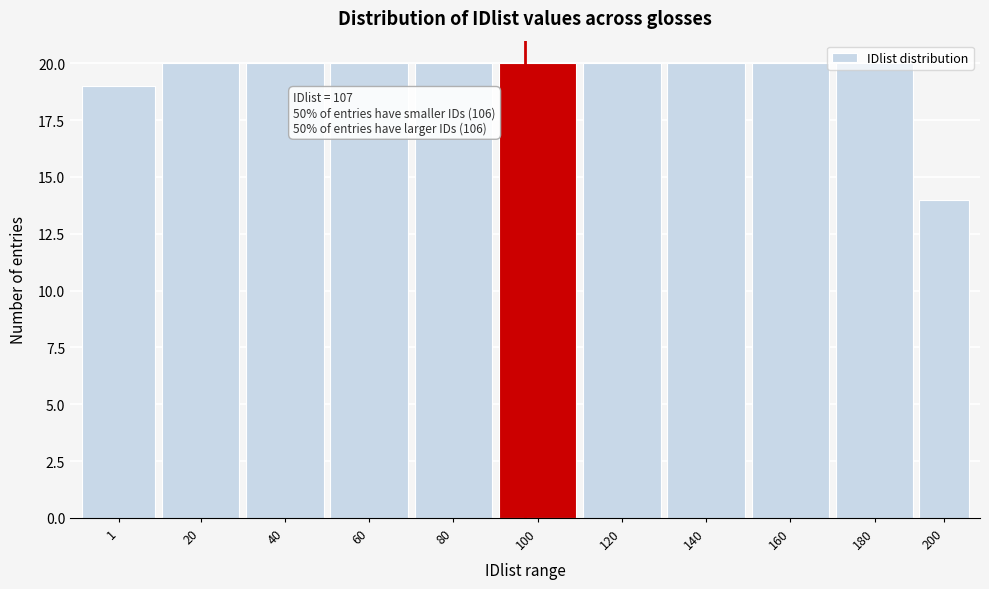

Approximately how many times larger is the value at 120 compared to 1?

1.1